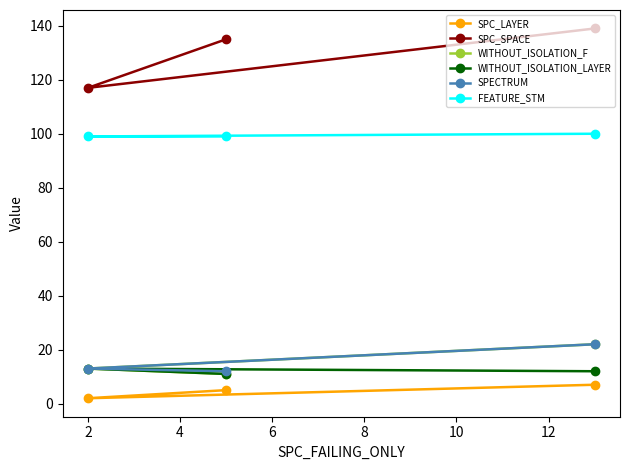

Which series has the widest spread of values?

SPC_SPACE